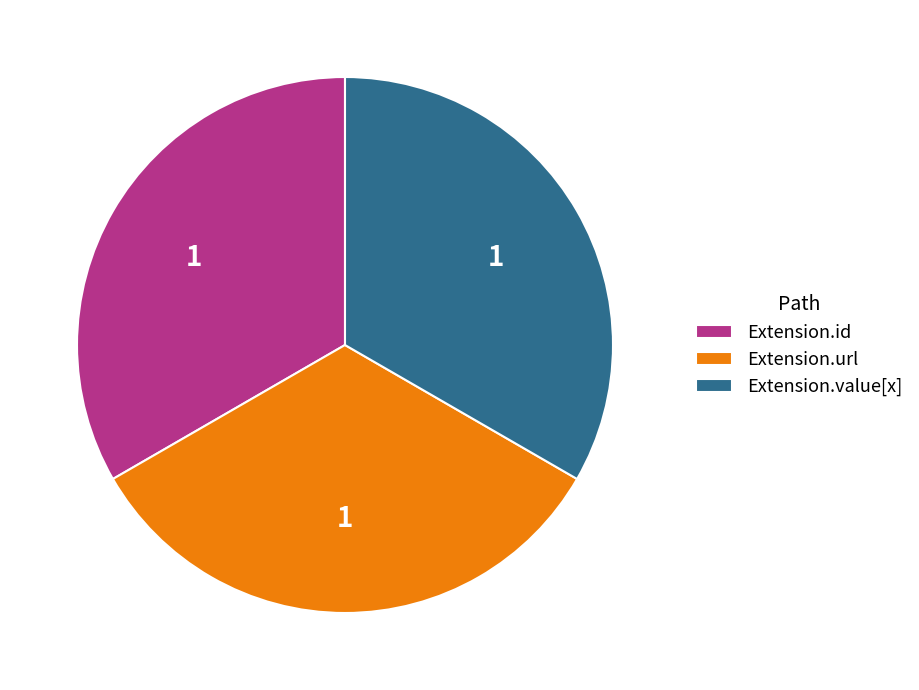

Approximately how many times larger is the value at Extension.value[x] compared to Extension.id?

1.0